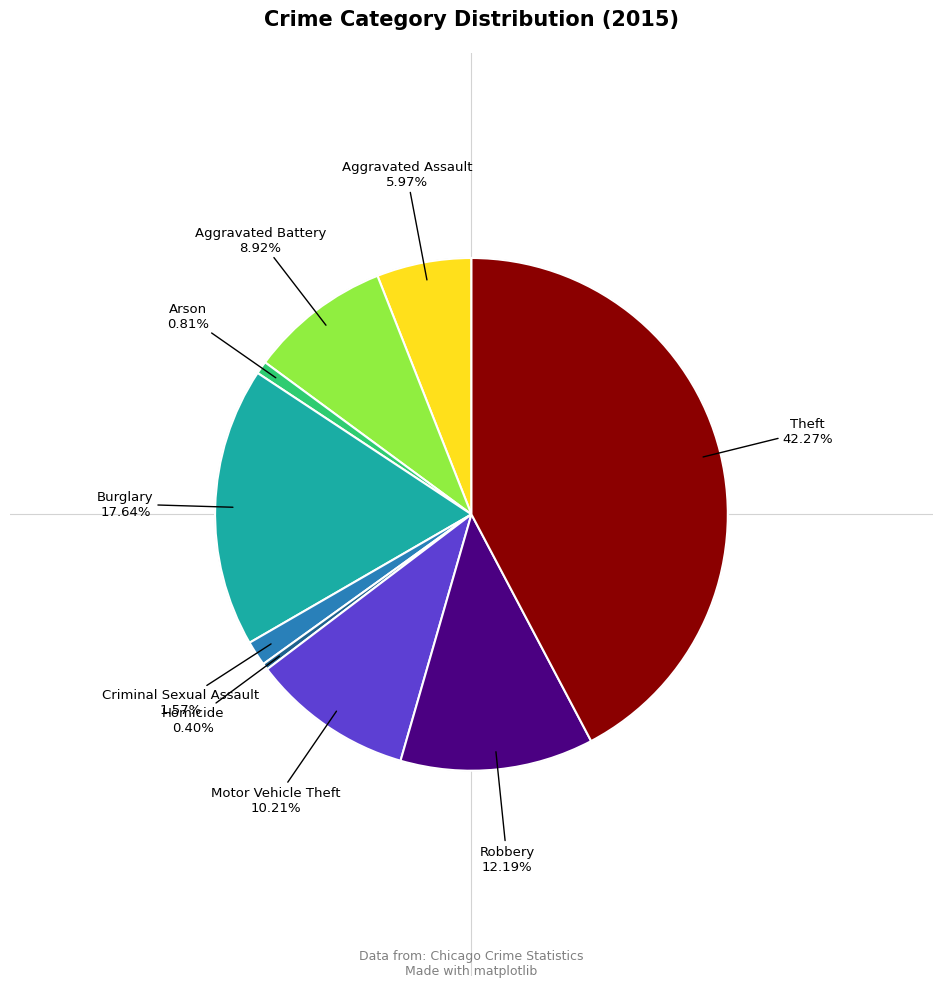

What percentage is NOT represented by Theft?

57.7%